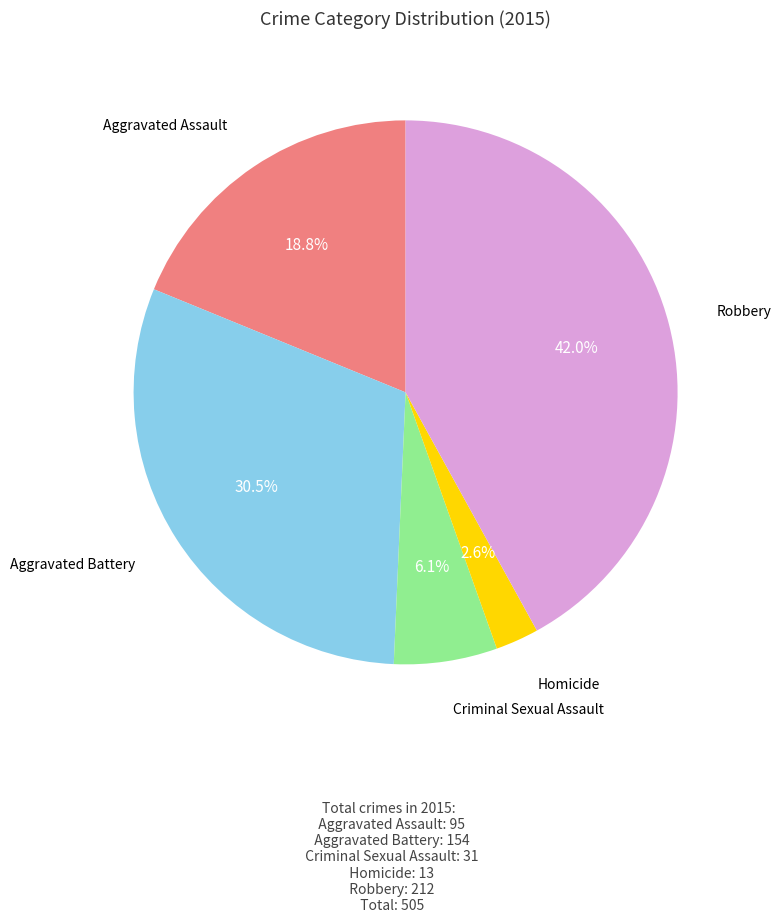

Is there any slice that represents more than half of the pie?

No